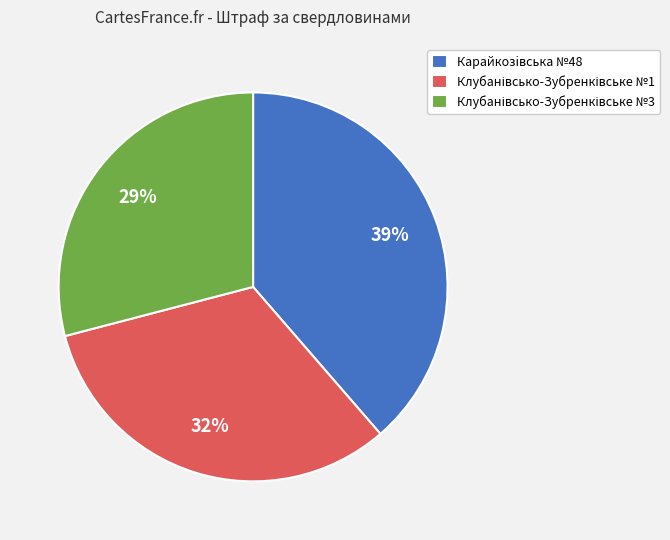

To the nearest percent, what is the average slice percentage?

33%